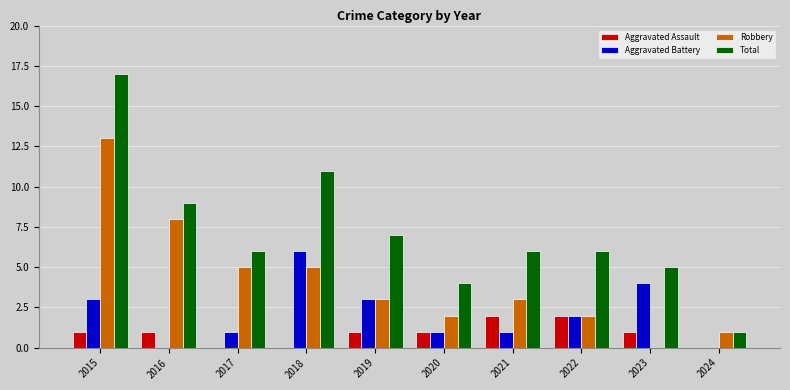

What is the spread (max minus min) of values at 2018?

11